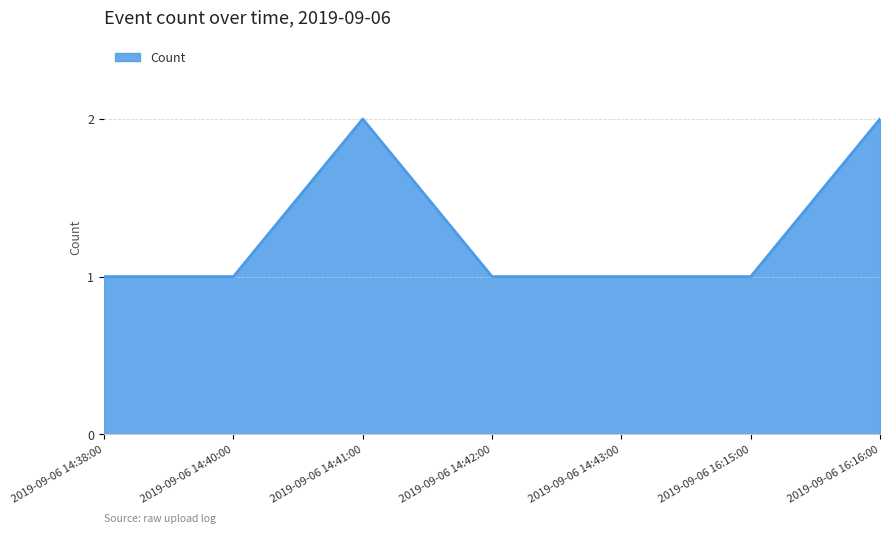

What is the sum of all values?

9